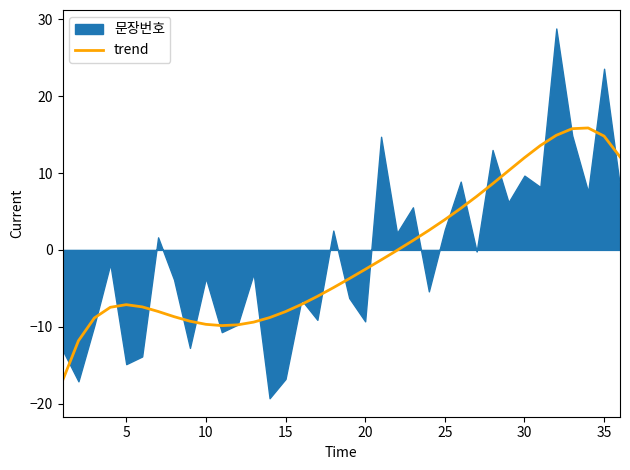

How many lines are shown in the chart?

1